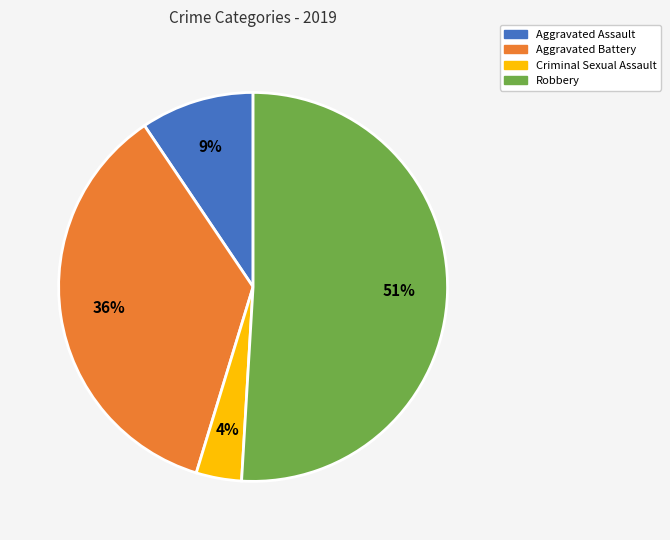

Combined, do Robbery and Criminal Sexual Assault account for over 50%?

Yes